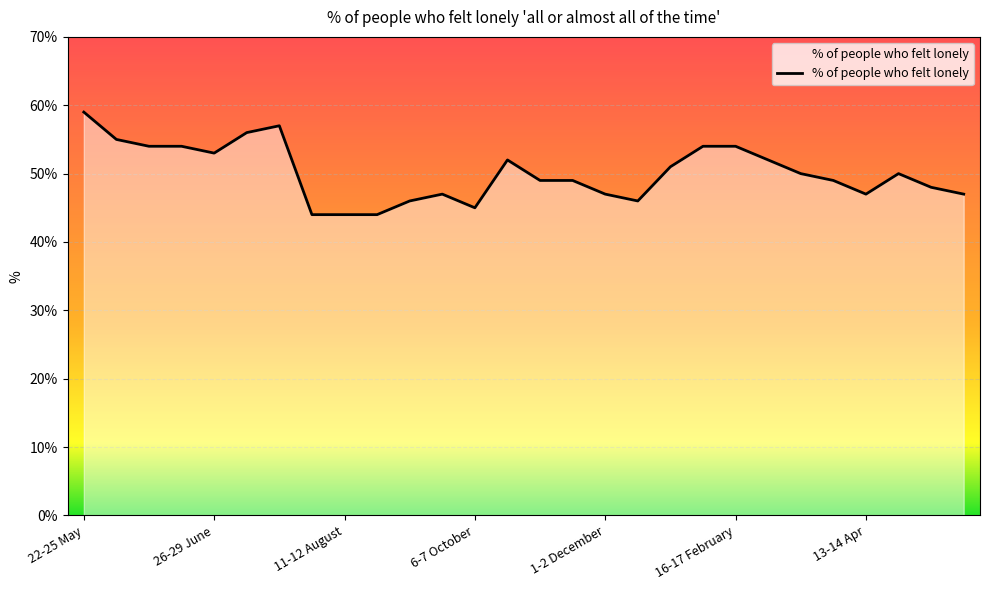

How many lines are shown in the chart?

1